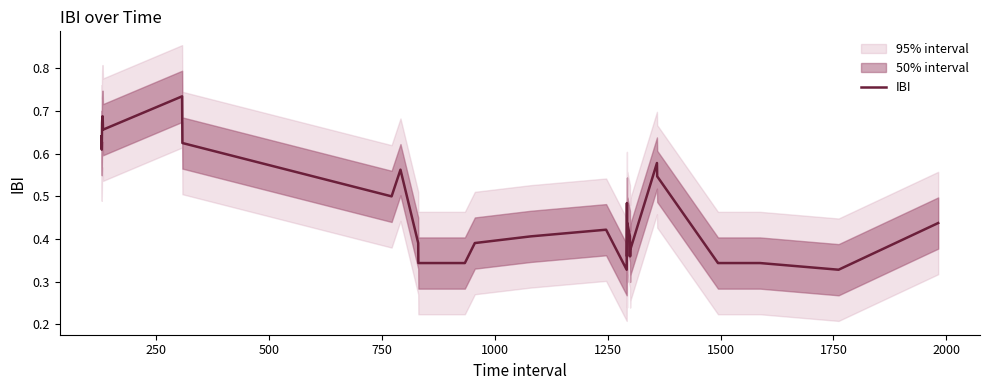

What is the sum of all values?

14.3